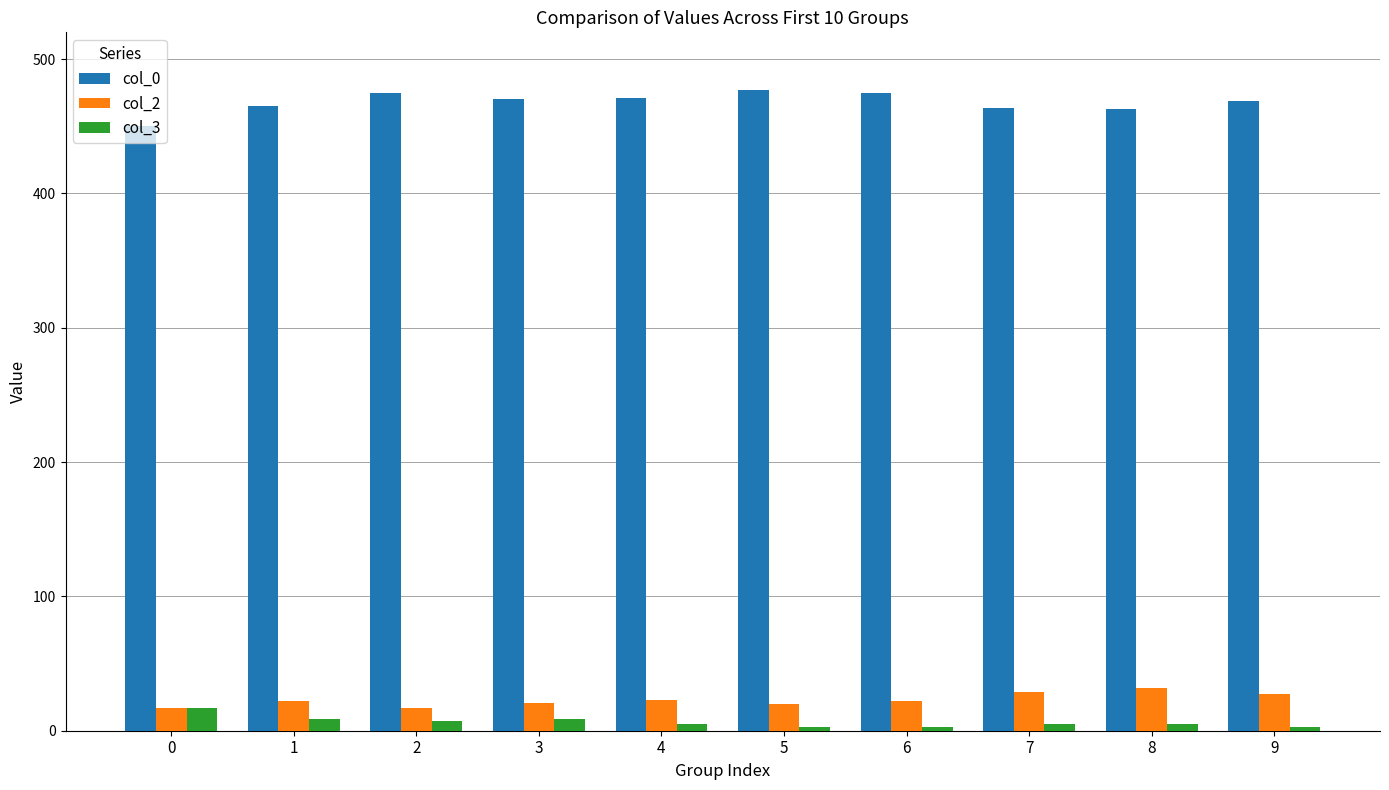

What is the total value across all series at 8?

500